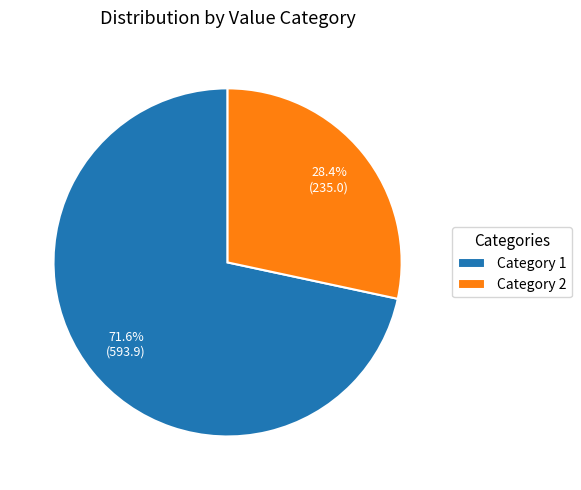

How many segments does this pie chart have?

2